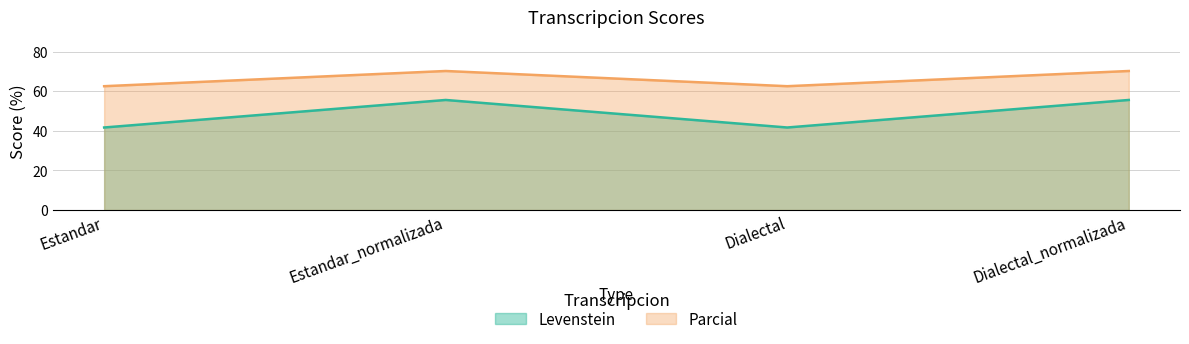

What is the smallest value displayed?

41.7